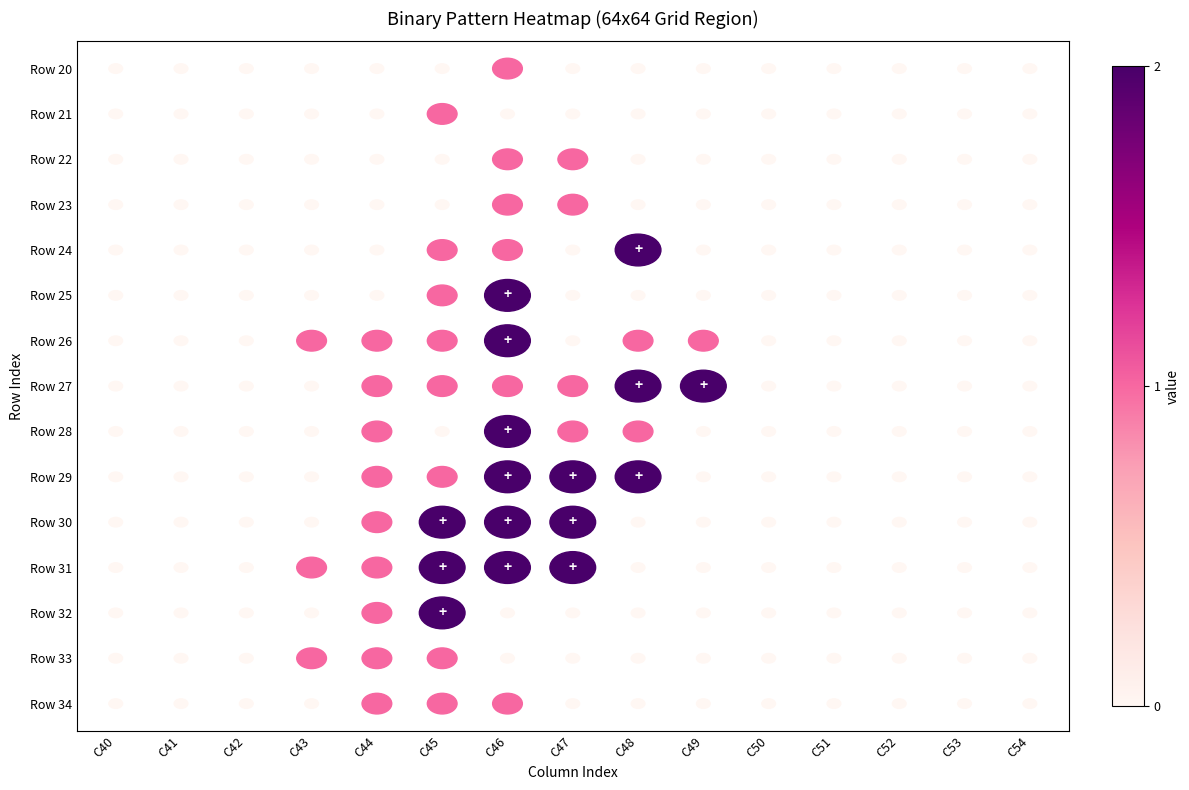

Reading right to left, transcribe all the data shown in this chart.

Row 20: 14=0	13=0	12=0	11=0	10=0	9=0	8=0	7=0	6=1	5=0	4=0	3=0	2=0	1=0	0=0
Row 21: 14=0	13=0	12=0	11=0	10=0	9=0	8=0	7=0	6=0	5=1	4=0	3=0	2=0	1=0	0=0
Row 22: 14=0	13=0	12=0	11=0	10=0	9=0	8=0	7=1	6=1	5=0	4=0	3=0	2=0	1=0	0=0
Row 23: 14=0	13=0	12=0	11=0	10=0	9=0	8=0	7=1	6=1	5=0	4=0	3=0	2=0	1=0	0=0
Row 24: 14=0	13=0	12=0	11=0	10=0	9=0	8=2	7=0	6=1	5=1	4=0	3=0	2=0	1=0	0=0
Row 25: 14=0	13=0	12=0	11=0	10=0	9=0	8=0	7=0	6=2	5=1	4=0	3=0	2=0	1=0	0=0
Row 26: 14=0	13=0	12=0	11=0	10=0	9=1	8=1	7=0	6=2	5=1	4=1	3=1	2=0	1=0	0=0
Row 27: 14=0	13=0	12=0	11=0	10=0	9=2	8=2	7=1	6=1	5=1	4=1	3=0	2=0	1=0	0=0
Row 28: 14=0	13=0	12=0	11=0	10=0	9=0	8=1	7=1	6=2	5=0	4=1	3=0	2=0	1=0	0=0
Row 29: 14=0	13=0	12=0	11=0	10=0	9=0	8=2	7=2	6=2	5=1	4=1	3=0	2=0	1=0	0=0
Row 30: 14=0	13=0	12=0	11=0	10=0	9=0	8=0	7=2	6=2	5=2	4=1	3=0	2=0	1=0	0=0
Row 31: 14=0	13=0	12=0	11=0	10=0	9=0	8=0	7=2	6=2	5=2	4=1	3=1	2=0	1=0	0=0
Row 32: 14=0	13=0	12=0	11=0	10=0	9=0	8=0	7=0	6=0	5=2	4=1	3=0	2=0	1=0	0=0
Row 33: 14=0	13=0	12=0	11=0	10=0	9=0	8=0	7=0	6=0	5=1	4=1	3=1	2=0	1=0	0=0
Row 34: 14=0	13=0	12=0	11=0	10=0	9=0	8=0	7=0	6=1	5=1	4=1	3=0	2=0	1=0	0=0